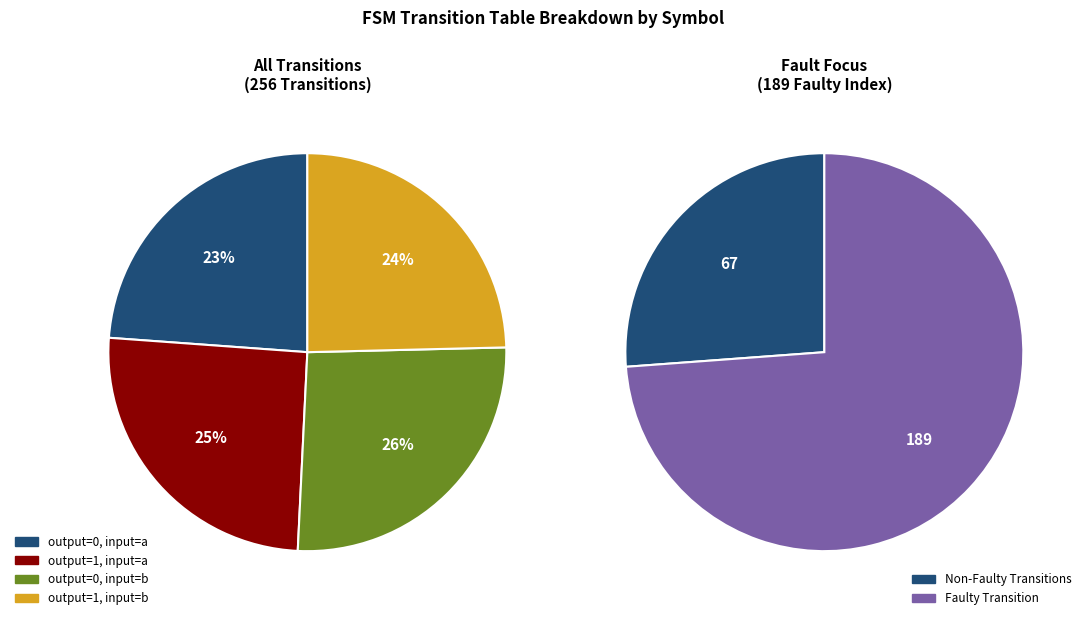

Is there any slice that represents more than half of the pie?

No